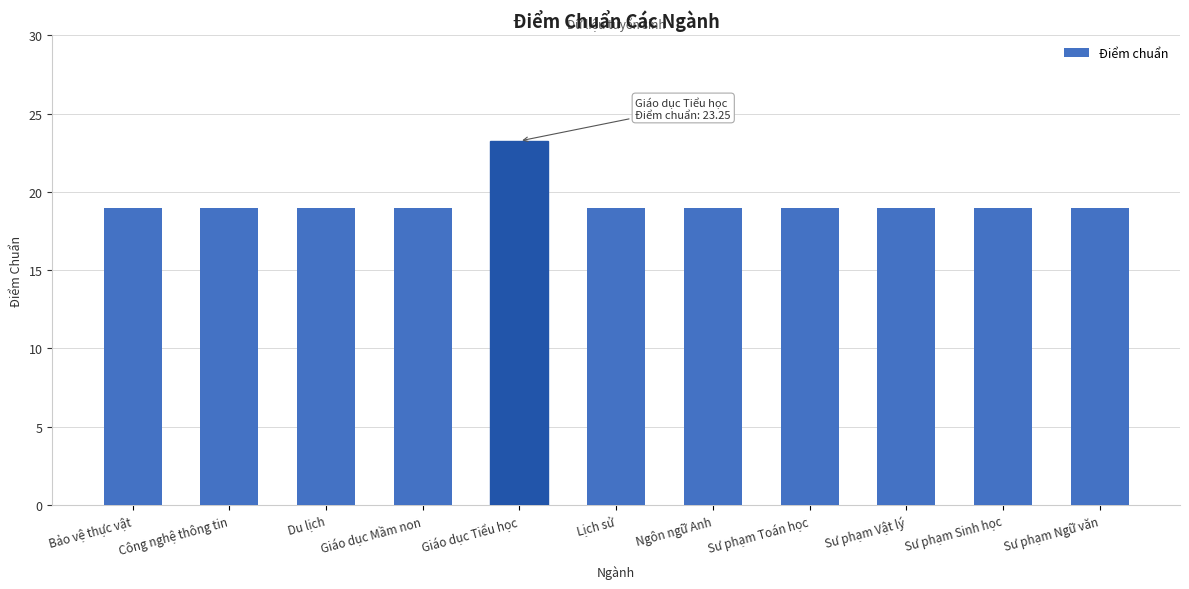

What is the sum of the values at Du lịch and Sư phạm Toán học?

38.0